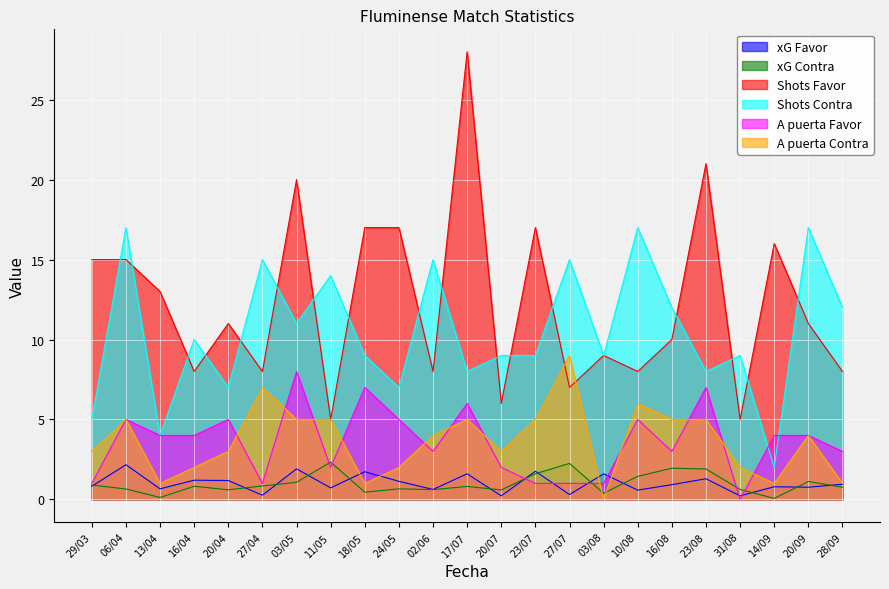

What is the total value across all series at 17/07?

49.4